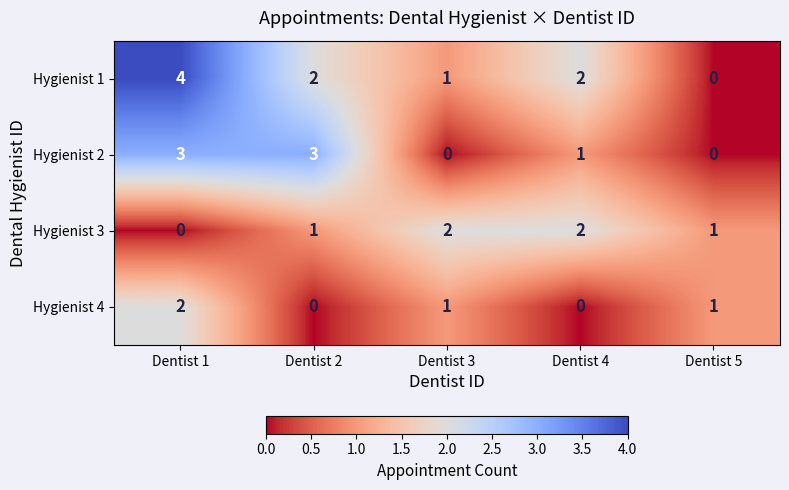

Where does the Hygienist 4 series first go above 1?

Dentist 1